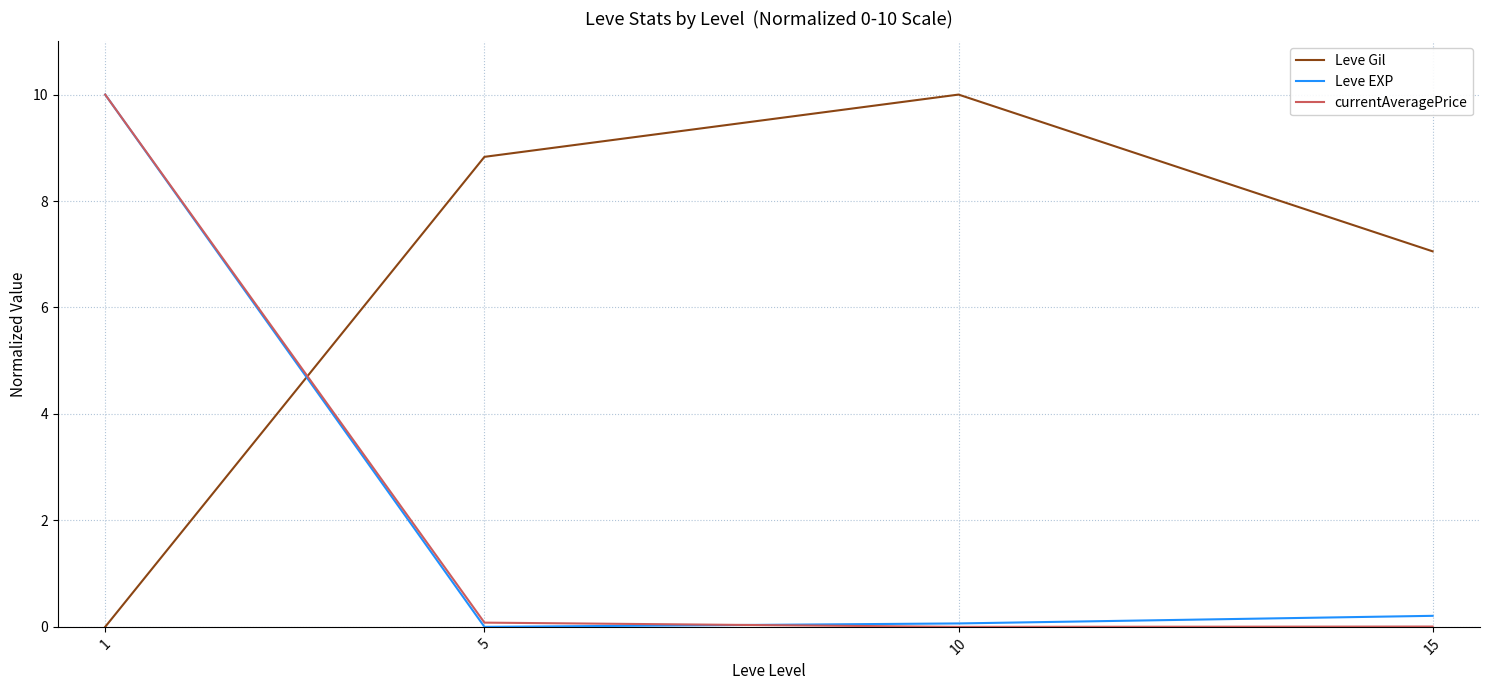

Read the currentAveragePrice value at 1.

10.0